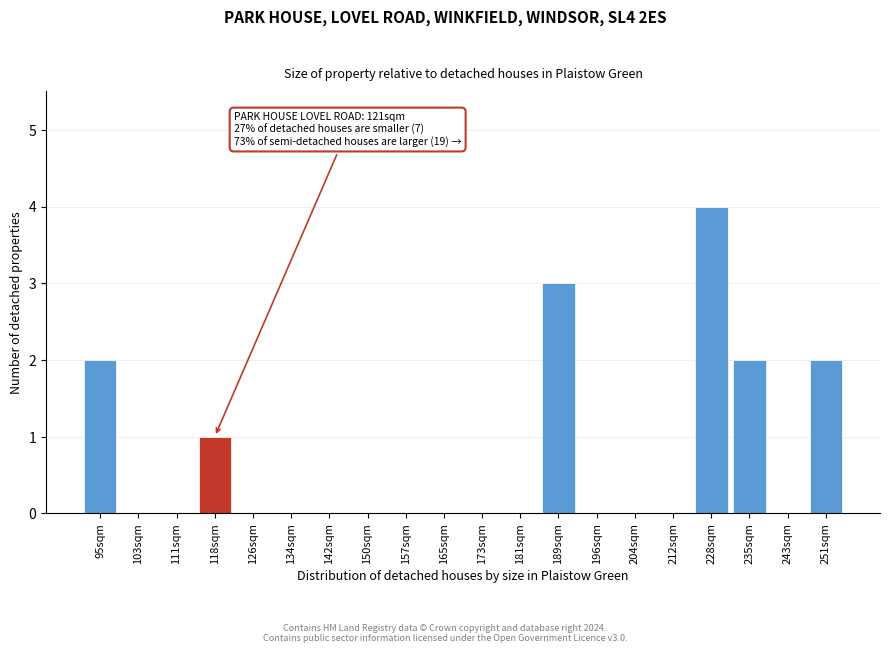

Reading left to right, transcribe all the data shown in this chart.

95sqm=2	103sqm=0	111sqm=0	118sqm=1	126sqm=0	134sqm=0	142sqm=0	150sqm=0	157sqm=0	165sqm=0	173sqm=0	181sqm=0	189sqm=3	196sqm=0	204sqm=0	212sqm=0	228sqm=4	235sqm=2	243sqm=0	251sqm=2